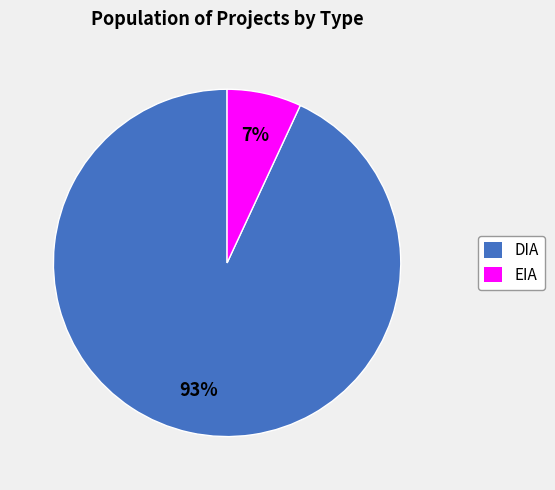

To the nearest percent, what percentage of the pie is EIA?

7%